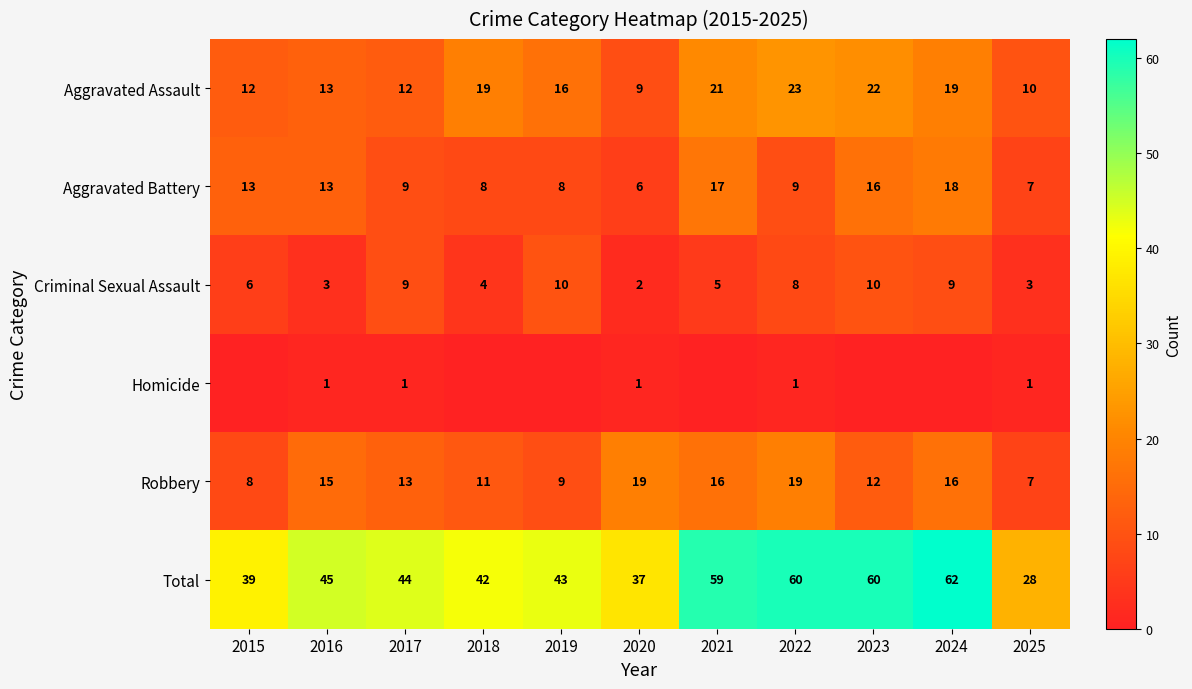

At which category is the sum across all series the highest?

2024